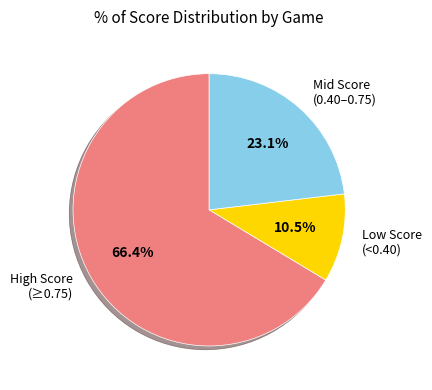

How many slices are in this pie chart?

3